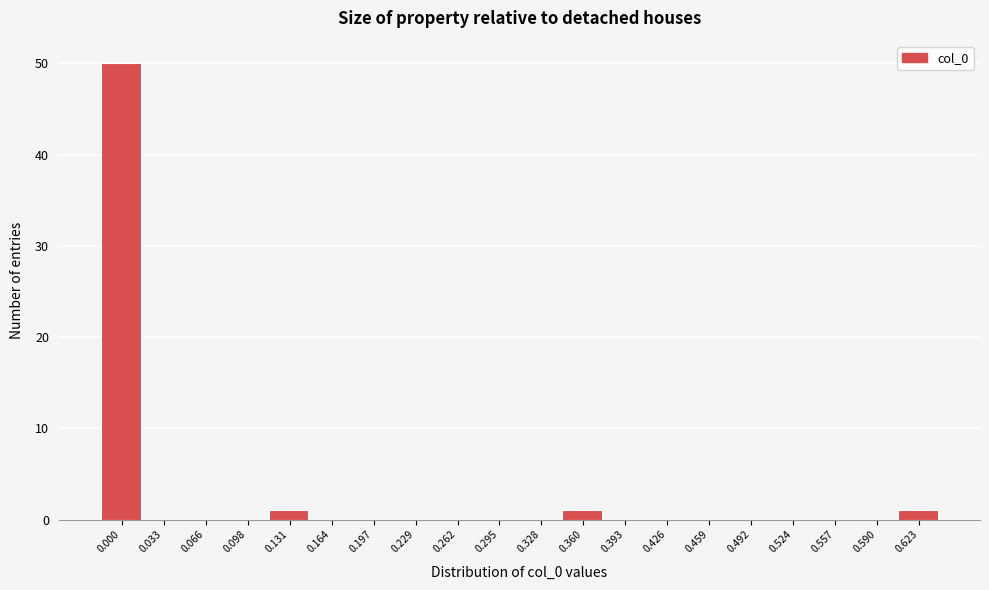

Reading left to right, list all the values displayed in this chart.

0.000=50	0.033=0	0.066=0	0.098=0	0.131=1	0.164=0	0.197=0	0.229=0	0.262=0	0.295=0	0.328=0	0.360=1	0.393=0	0.426=0	0.459=0	0.492=0	0.524=0	0.557=0	0.590=0	0.623=1